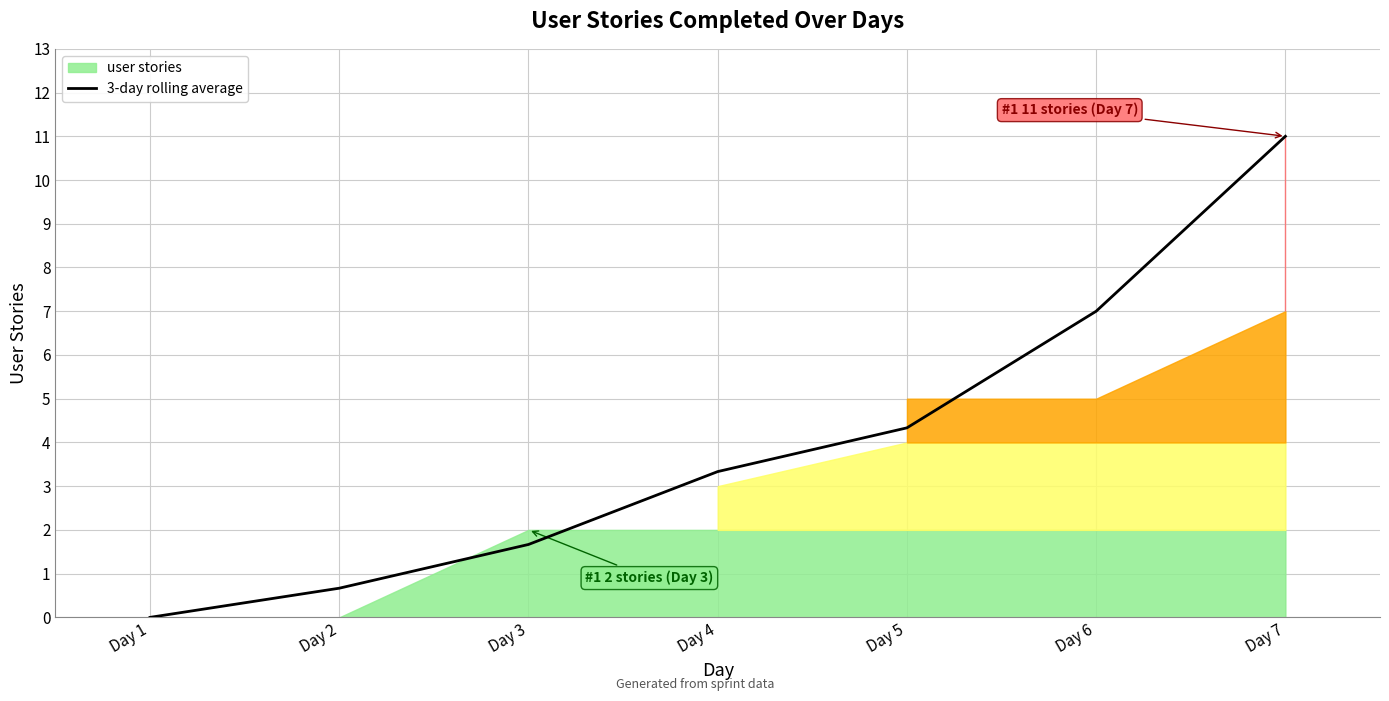

What is the difference between the maximum and minimum values?

11.0